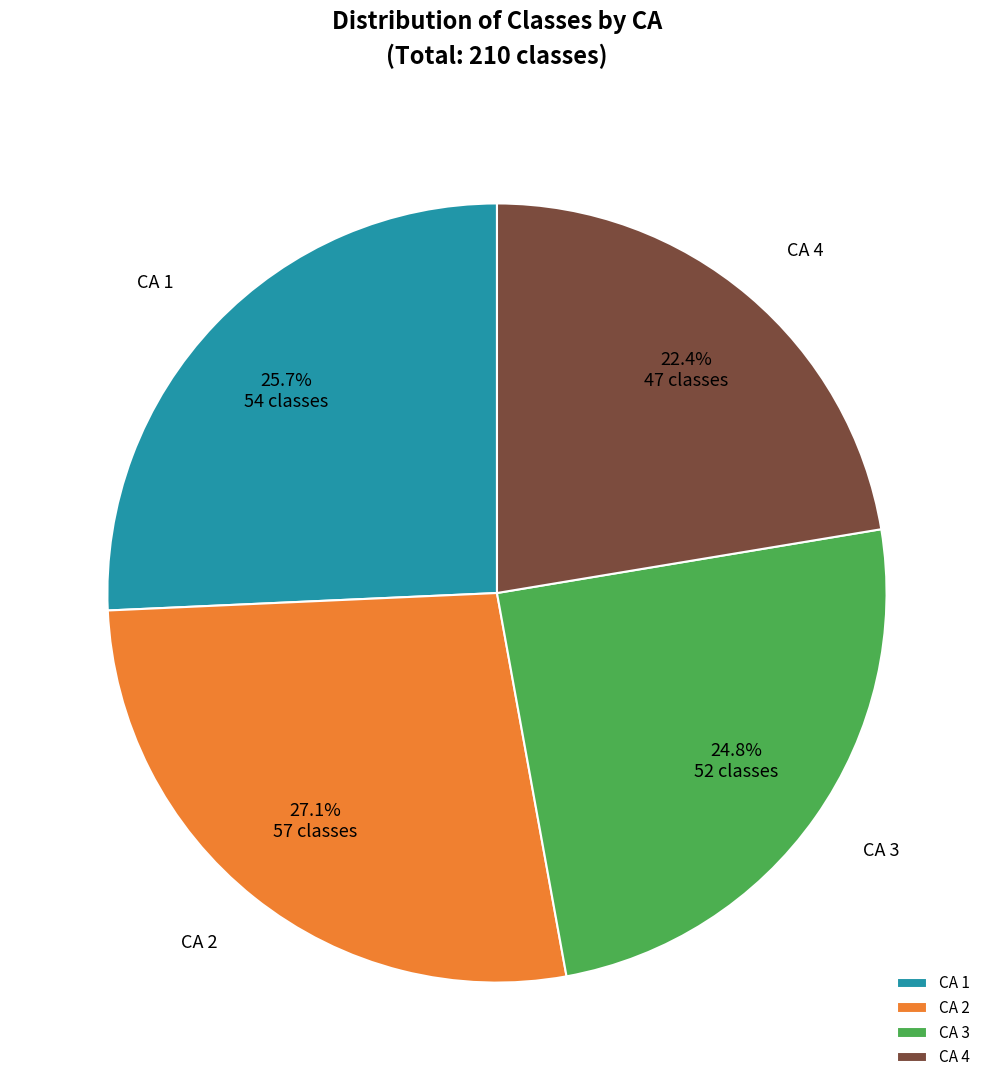

How many slices are in this pie chart?

4